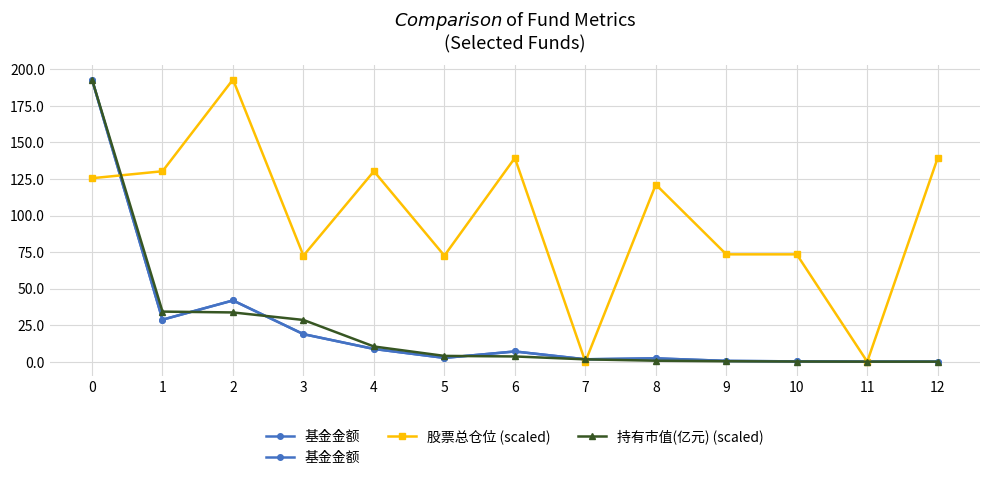

What is the sum of all 持有市值(亿元) (scaled) values?

310.4